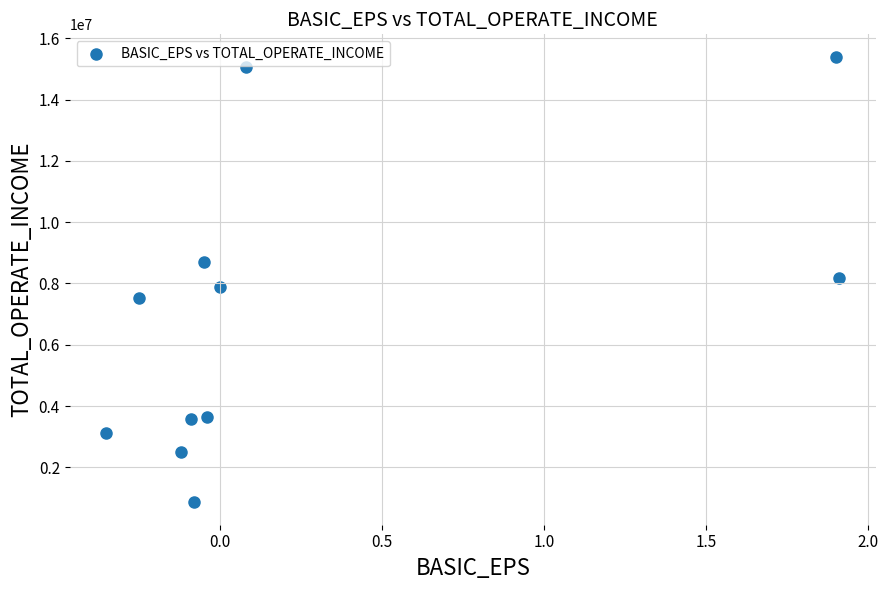

What is the average Y value?

6946100.9